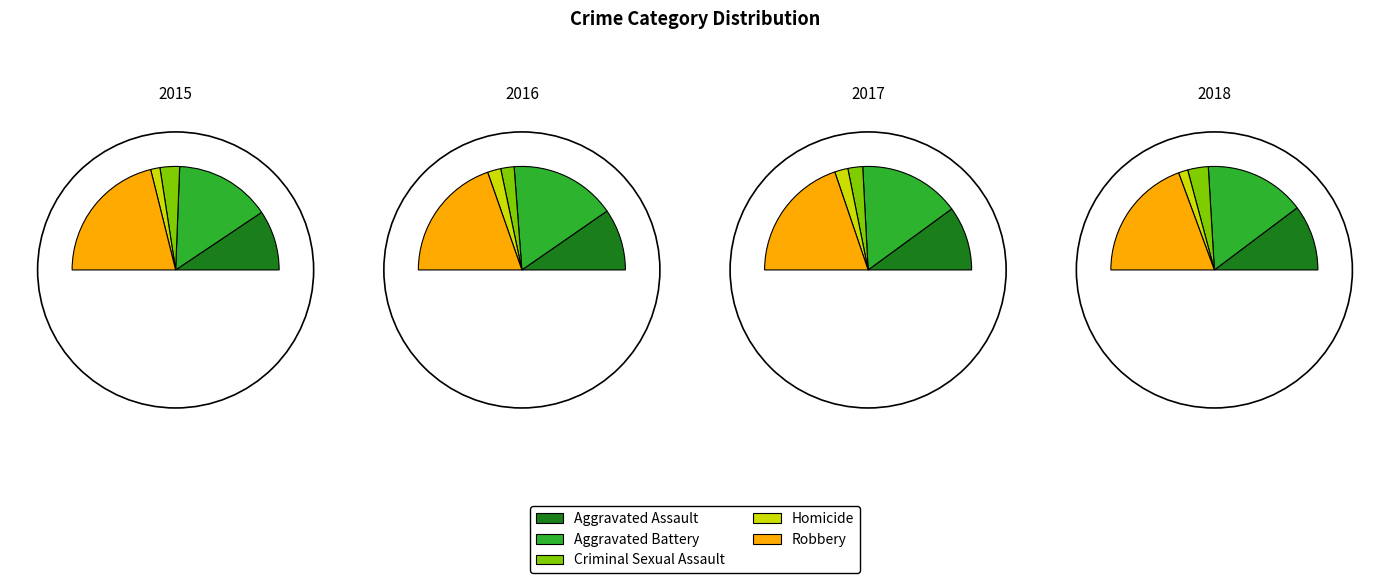

What is the largest slice in the pie chart?

Robbery